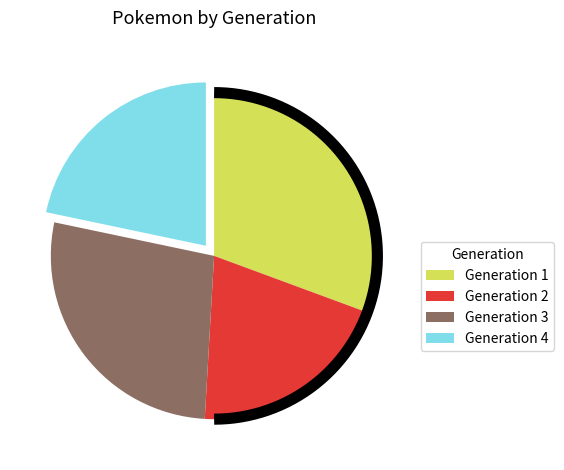

The Generation 1 slice represents 31% of the pie. True or false?

True